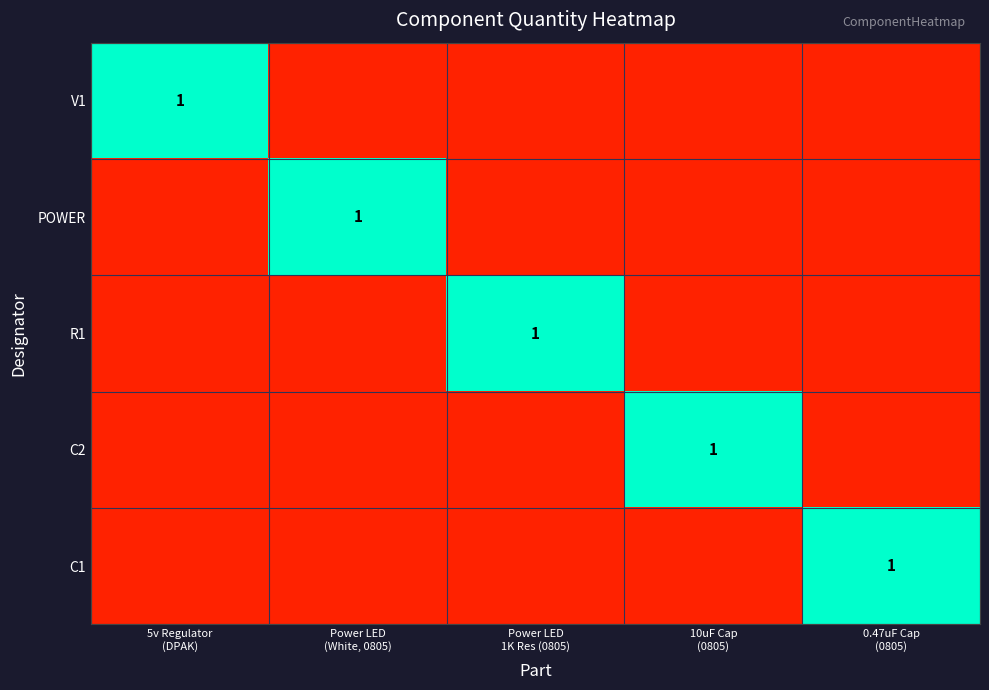

Is the value of C2 at Power LED (White, 0805) greater than the value of POWER at Power LED 1K Res (0805)?

No